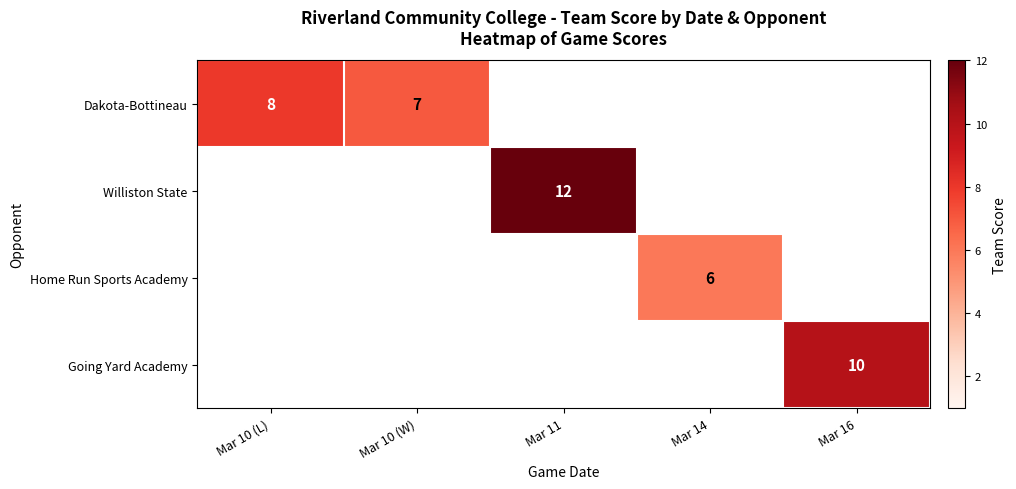

How many distinct data groups are displayed?

4